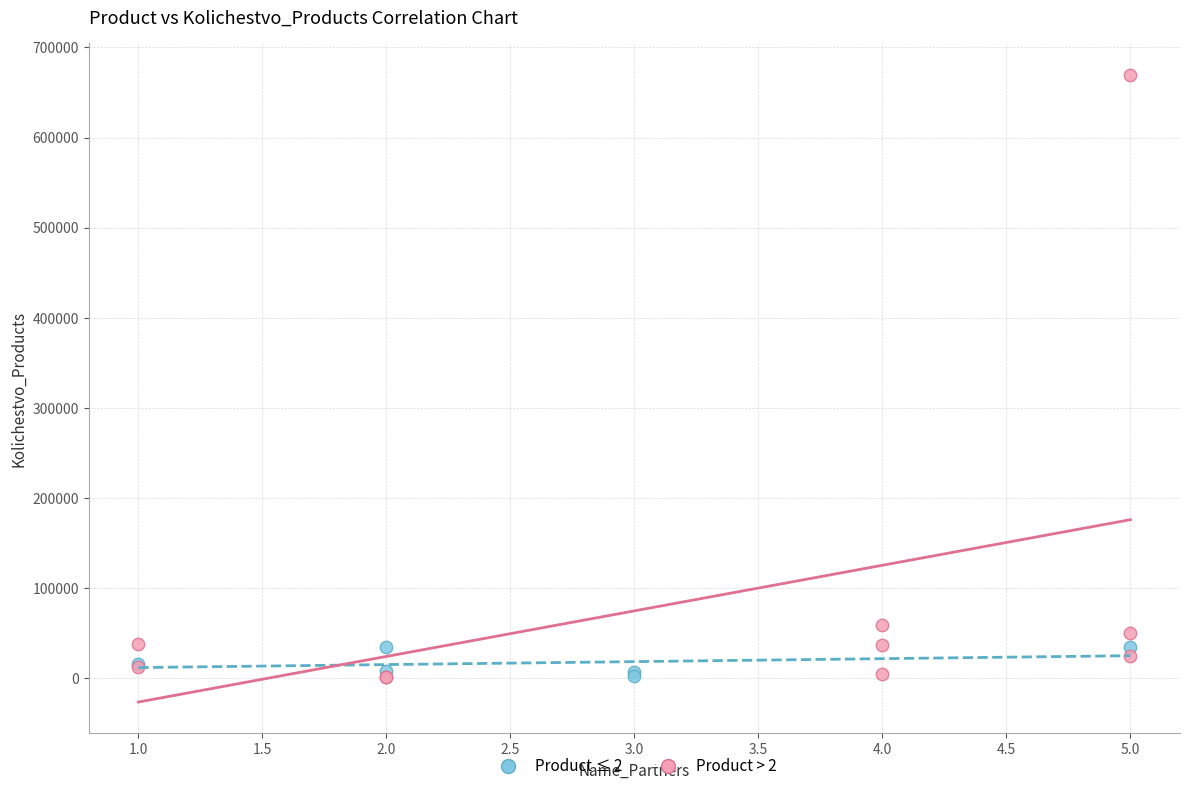

Which series contains the highest Y value?

Product > 2